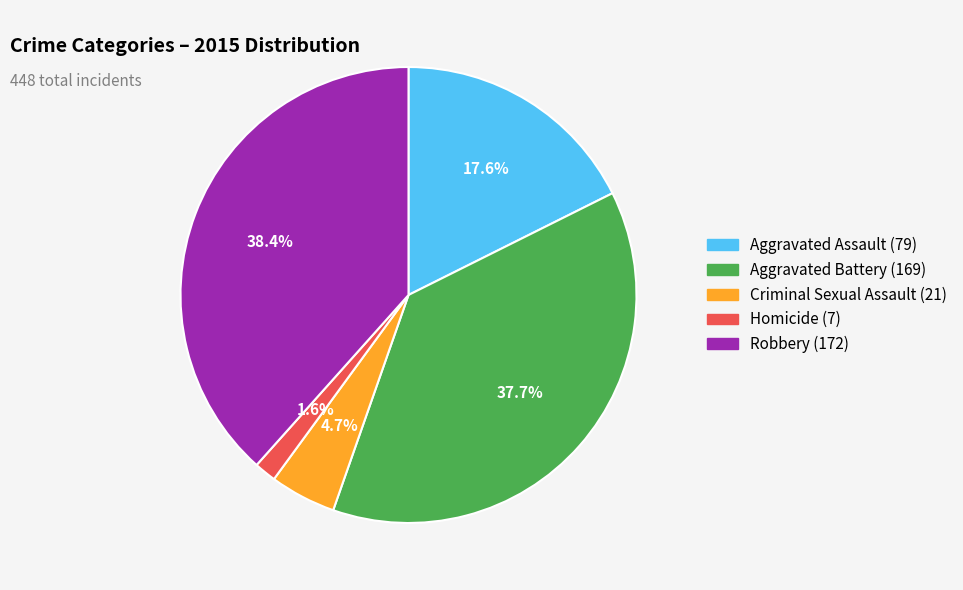

Does any single category account for the majority?

No